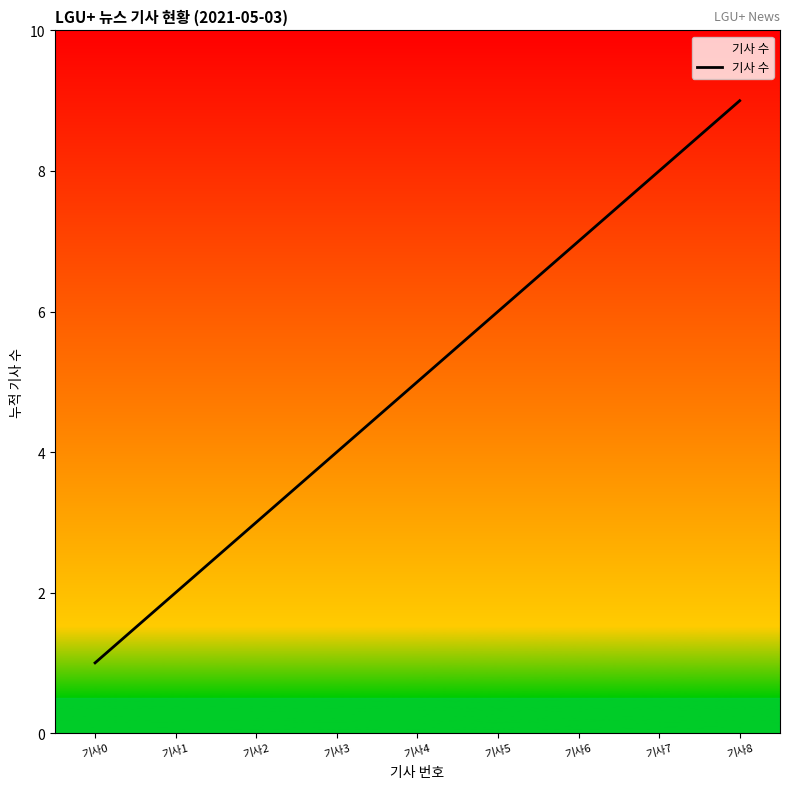

What is the difference between the second highest and second lowest values?

6